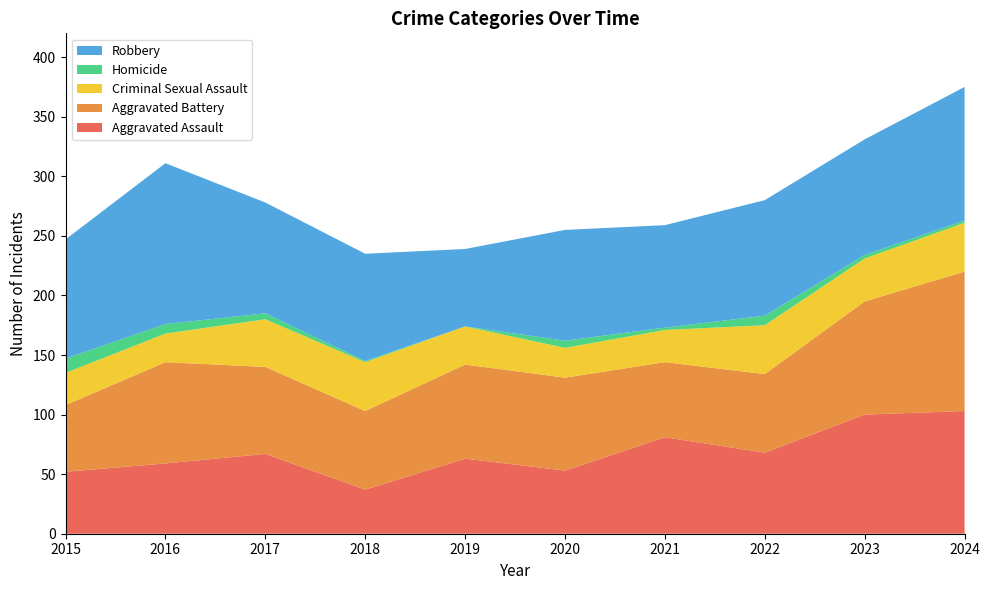

Reading left to right, transcribe all the data shown in this chart.

Aggravated Assault: 52	59	67	37	63	53	81	68	100	103
Aggravated Battery: 56	85	73	66	79	78	63	66	95	117
Criminal Sexual Assault: 27	24	40	41	32	25	27	41	36	41
Homicide: 12	8	5	1	0	6	2	8	3	2
Robbery: 100	135	93	90	65	93	86	97	97	112